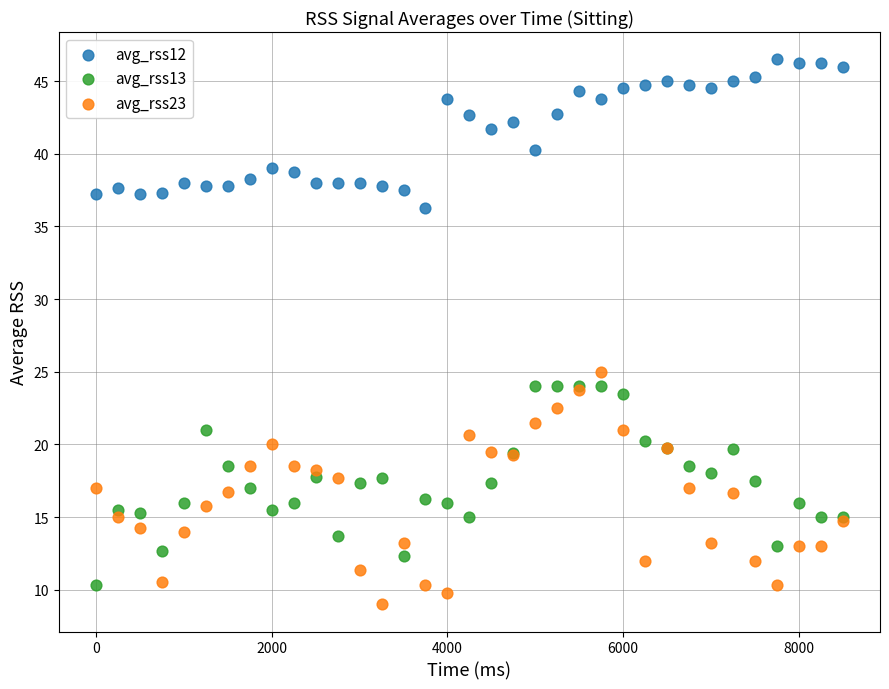

Which series reaches the maximum Y coordinate?

avg_rss12